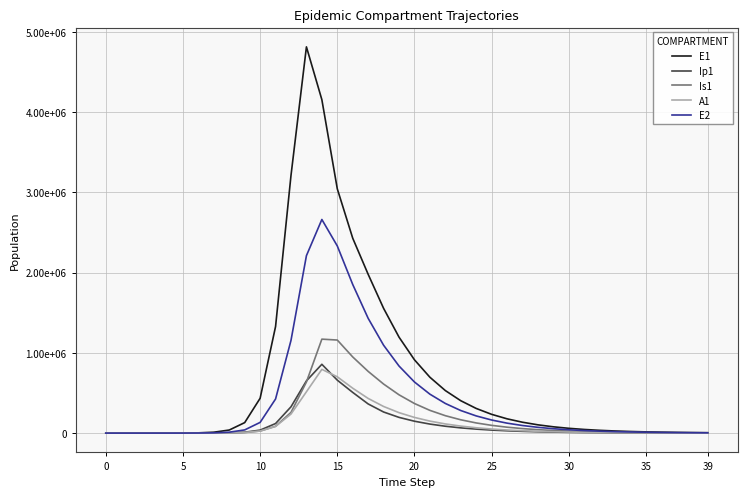

What is the difference between the maximum and minimum values in the A1 series?

794772.5